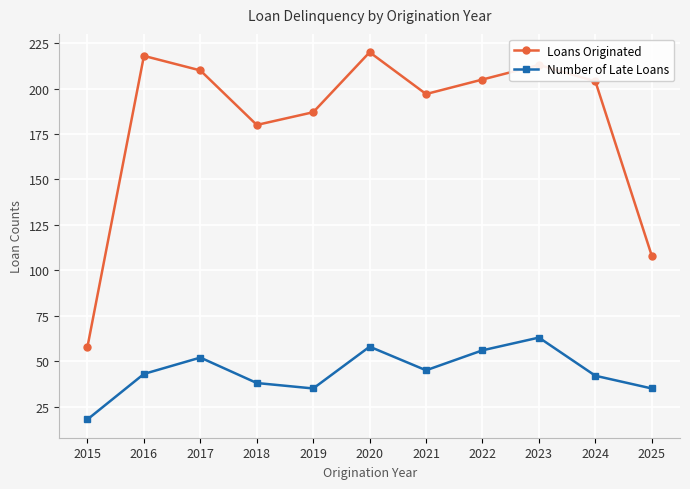

At which category does Loans Originated reach its first local valley?

2018